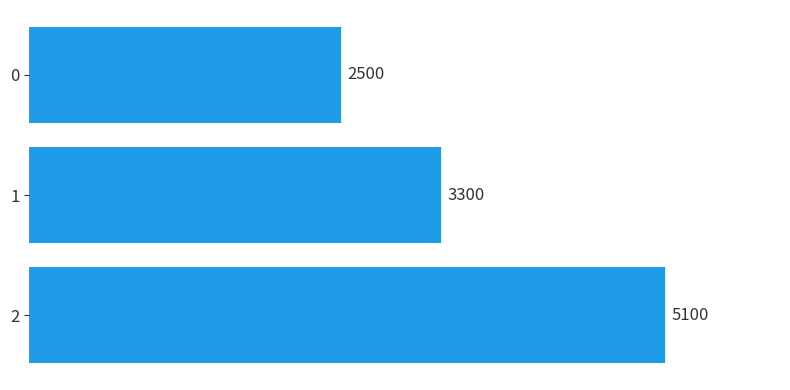

The chart shows a value of 3300 at 1. True or false?

True